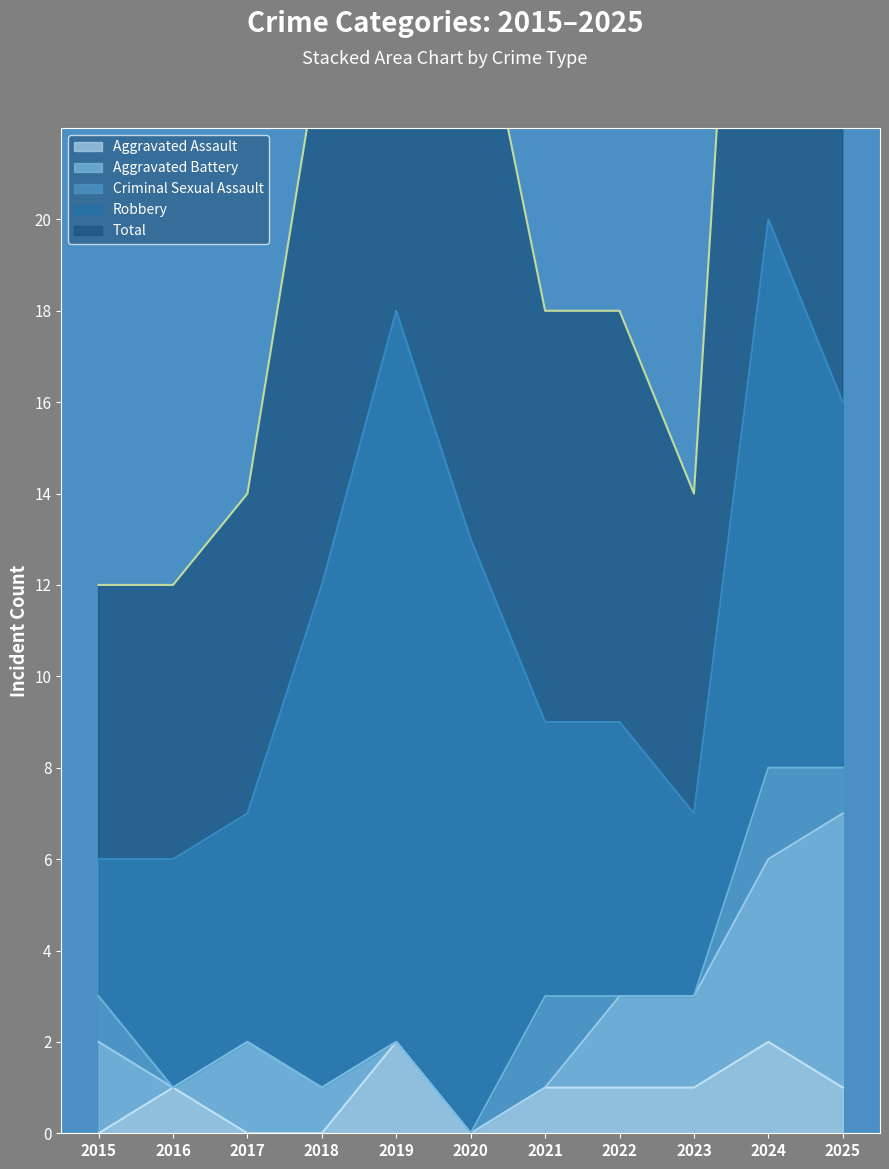

The value of Total at 2021 is 9. True or false?

True